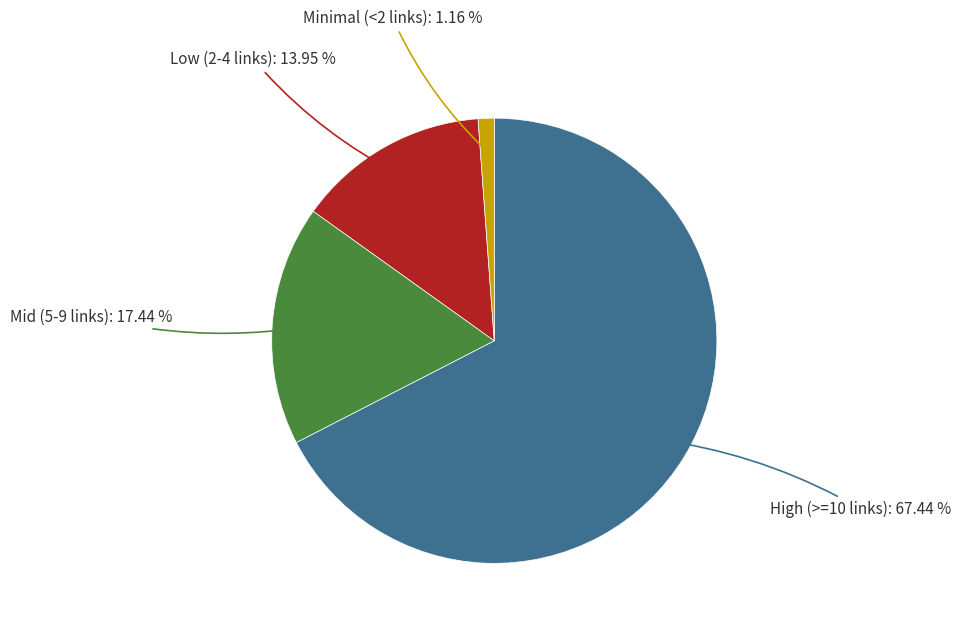

Combined, do High (>=10 links) and Low (2-4 links) account for over 50%?

Yes